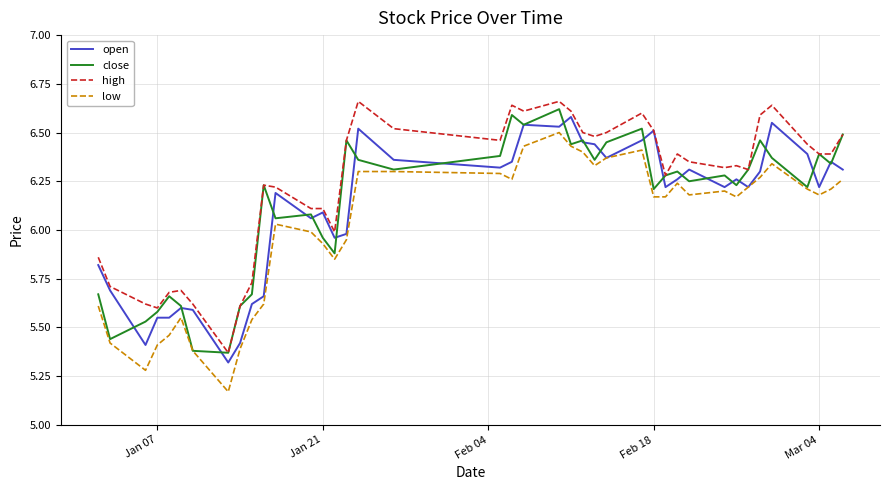

Count the number of categories in the chart.

40